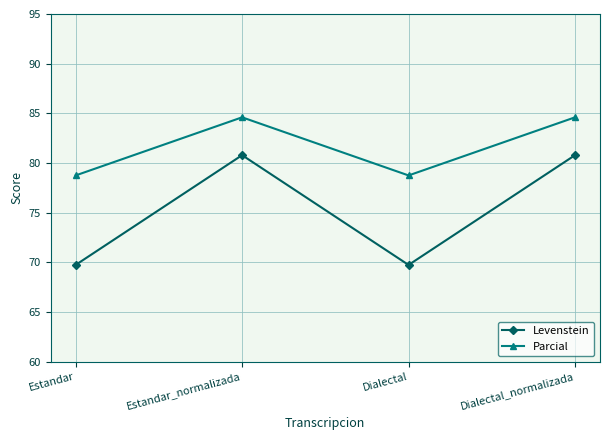

Is it true that Parcial equals 27.9 at Estandar_normalizada?

False